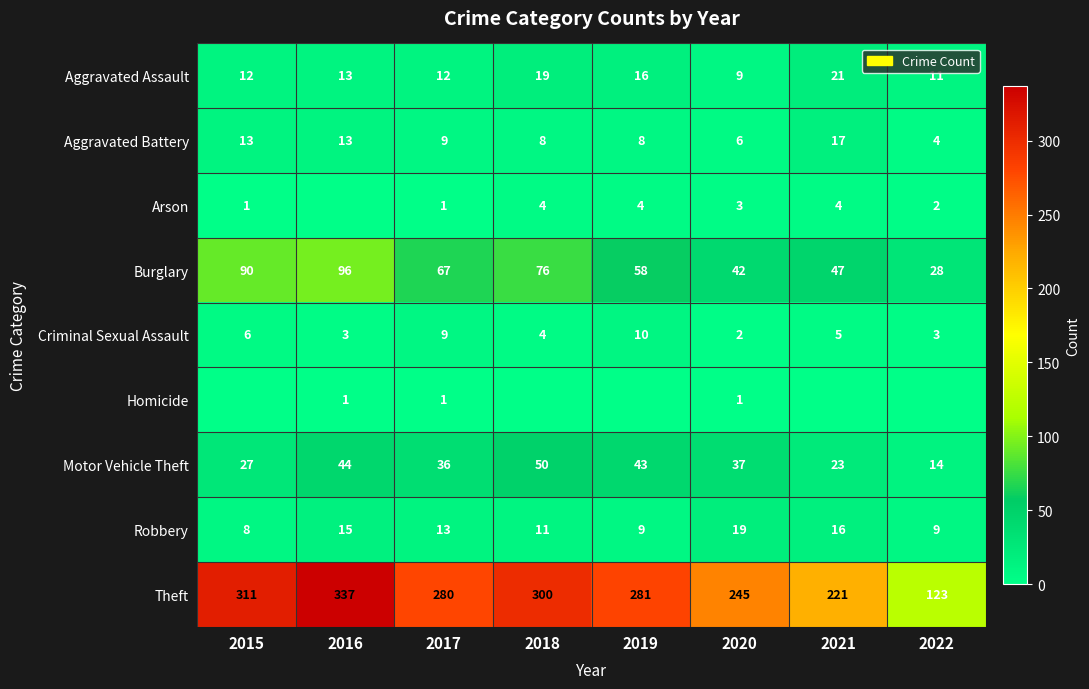

Rank the categories by Theft value from highest to lowest.

2016, 2015, 2018, 2019, 2017, 2020, 2021, 2022